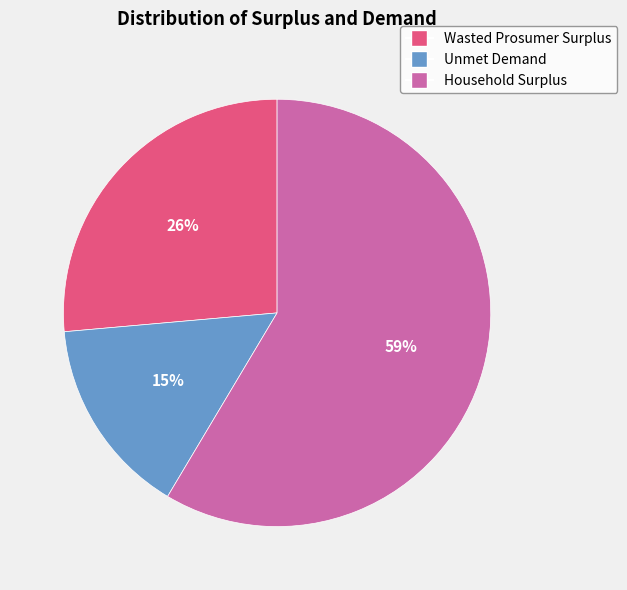

Which category has the biggest portion of the pie?

Household Surplus